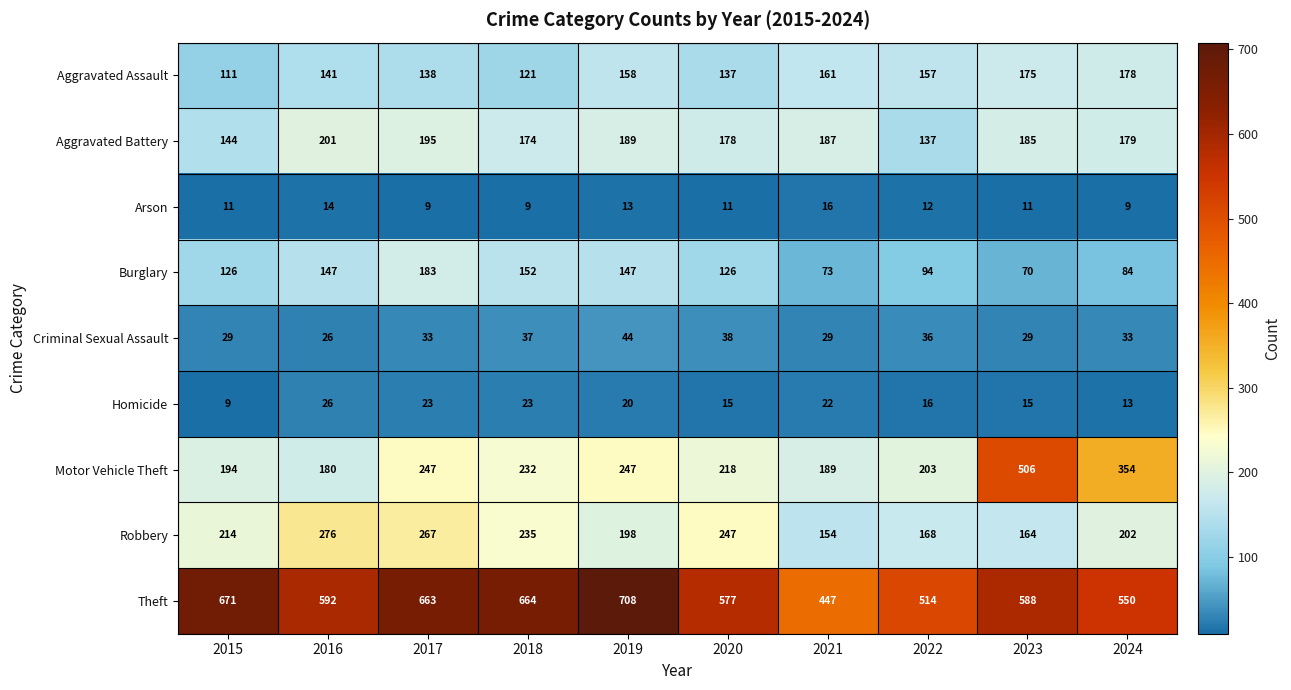

What is the sum of the Motor Vehicle Theft values at 2024 and 2020?

572